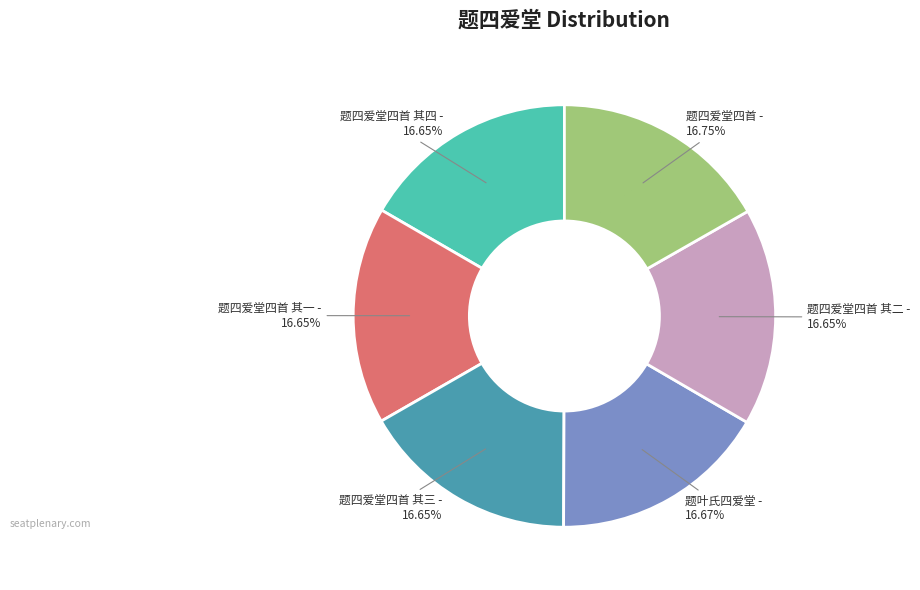

What is the ratio of the value at 题叶氏四爱堂 to the value at 题四爱堂四首 其二?

1.0